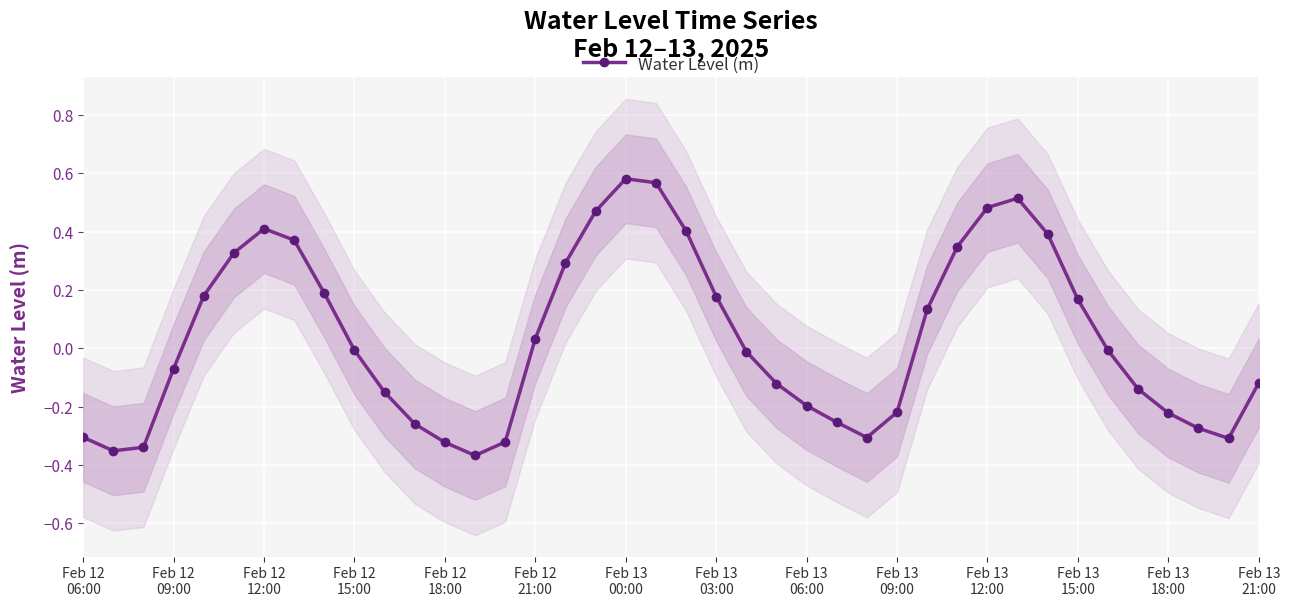

How many data points are less than 0?

22